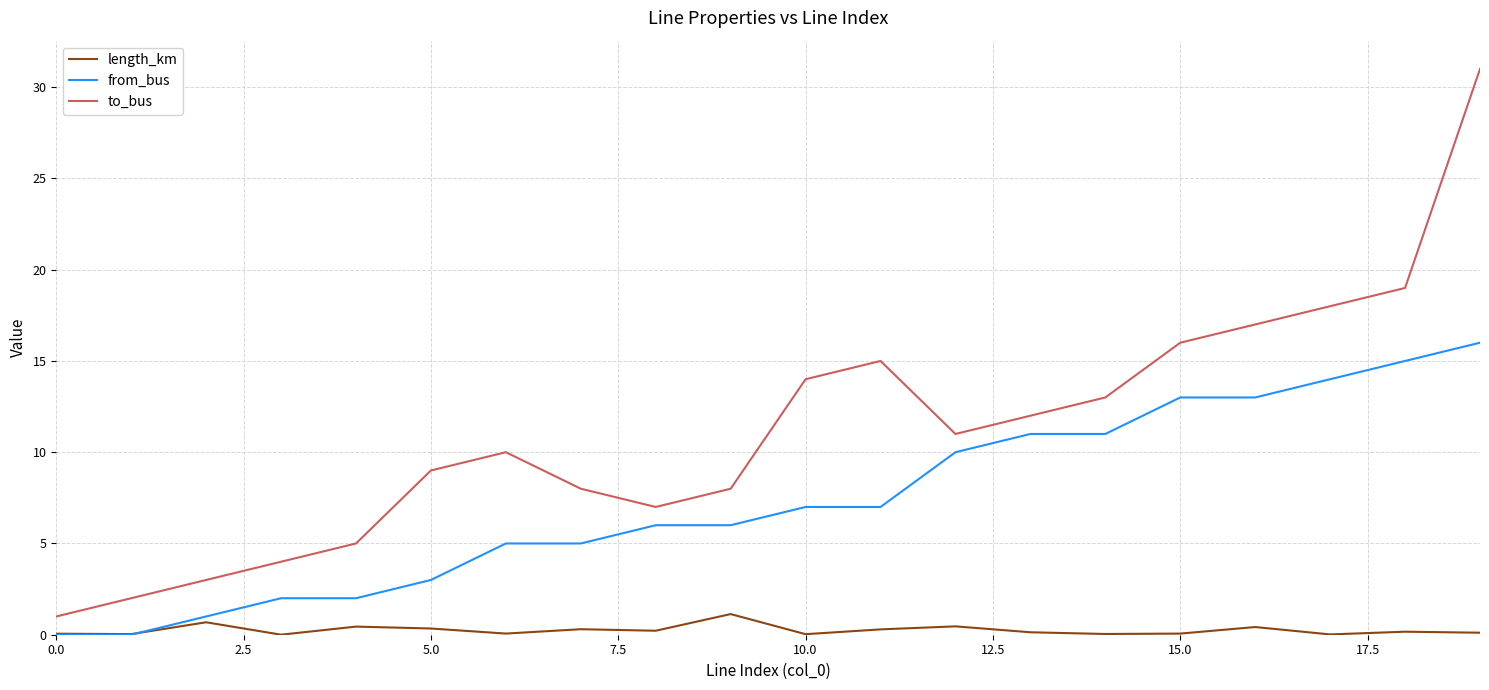

What is the highest value of the to_bus series?

31.0